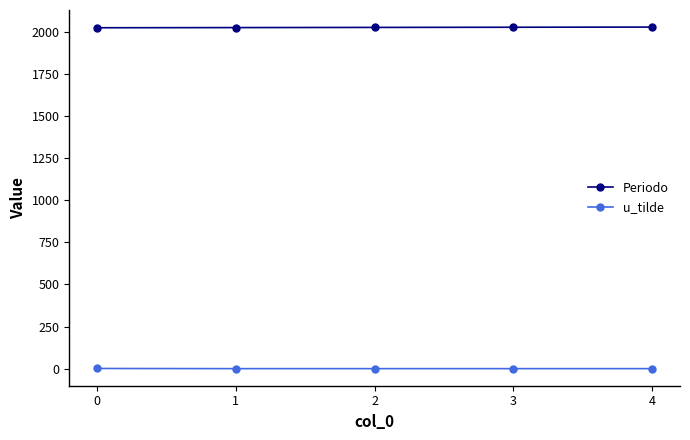

True or false: u_tilde and Periodo cross at least once.

False